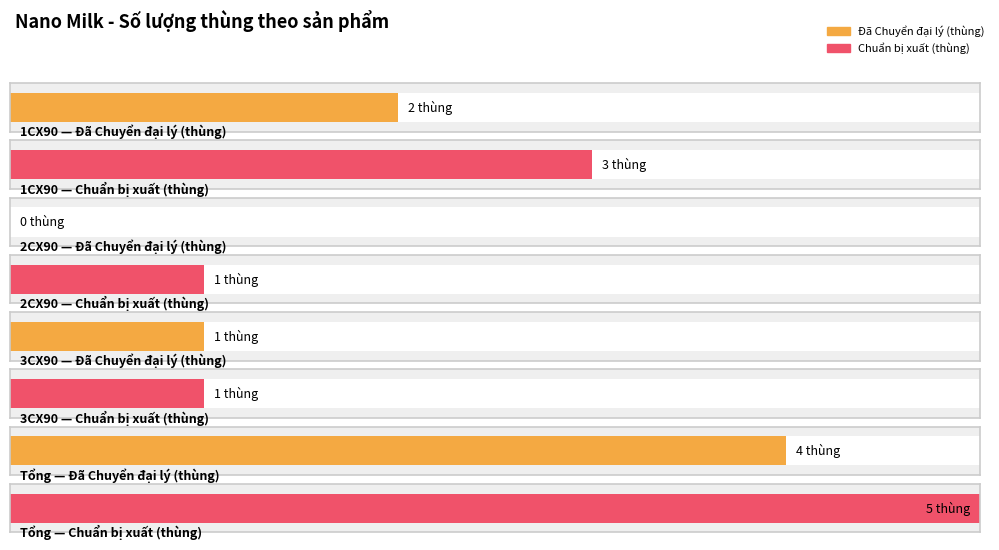

How many series are shown in this chart?

2